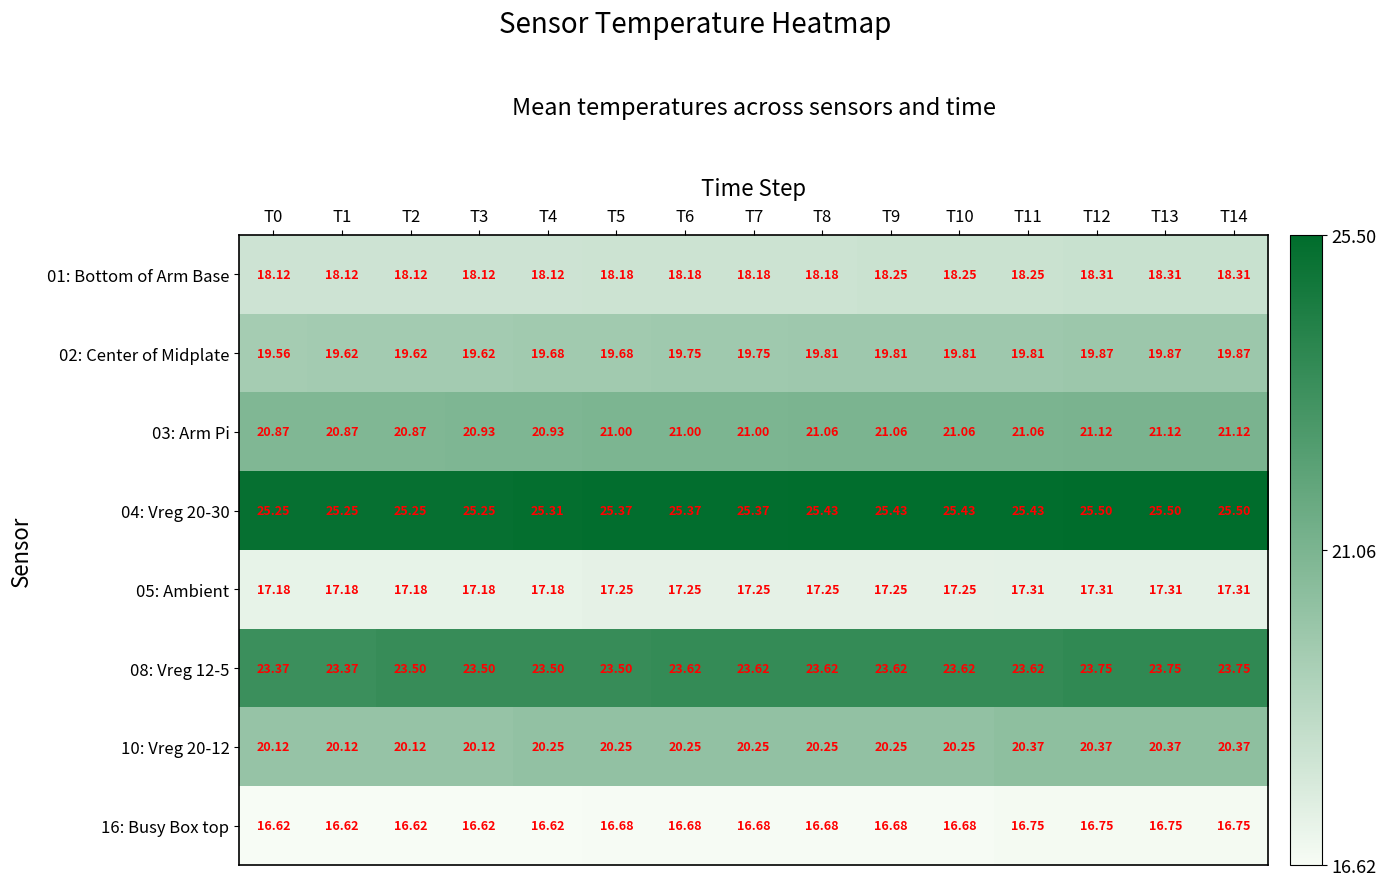

Is the value of 16: Busy Box top at T0 greater than the value of 02: Center of Midplate at T8?

No